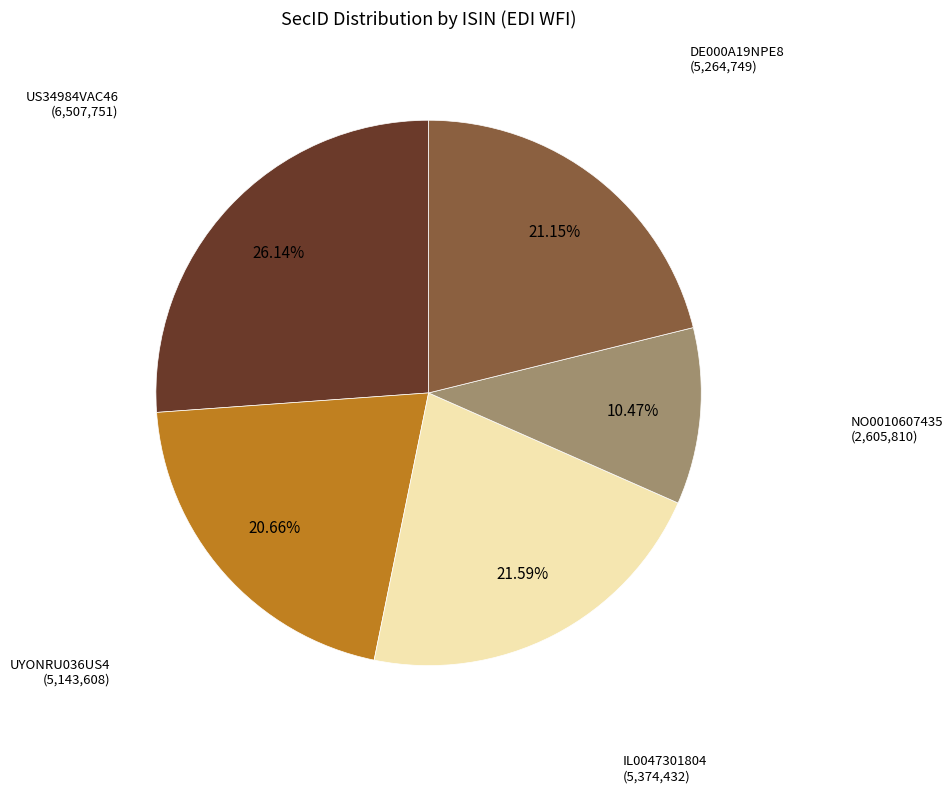

How many segments does this pie chart have?

5